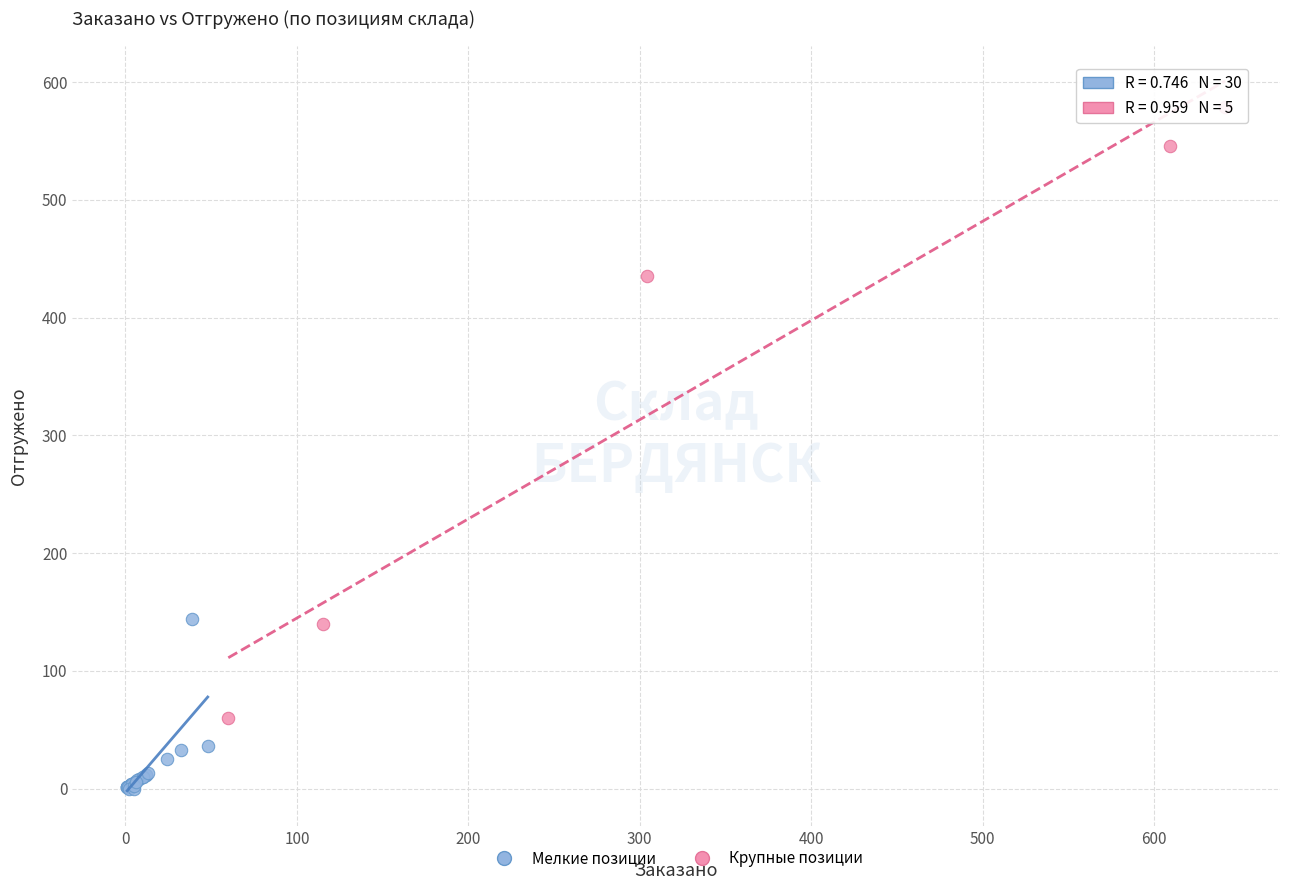

Which series has the widest spread of Y values?

Крупные позиции